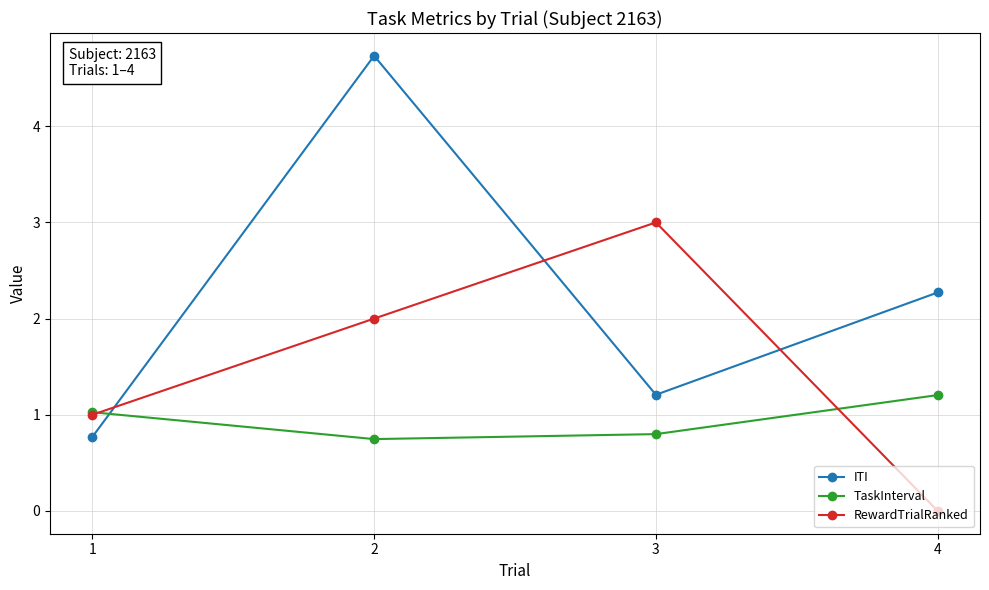

Which series has the widest spread of values?

ITI